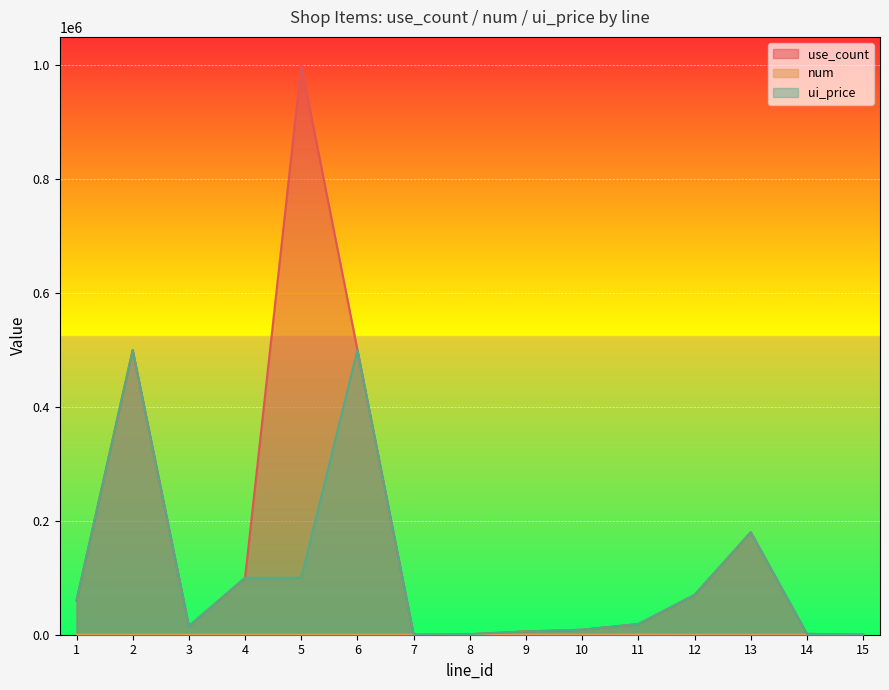

True or false: num has more than 1 points higher than both neighbors.

True